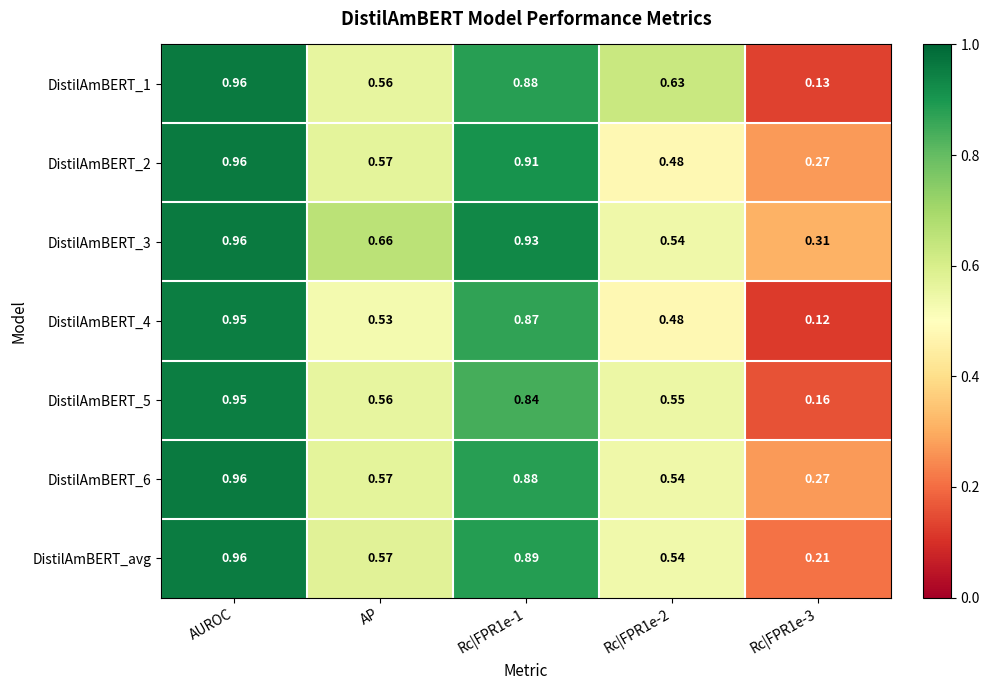

At which category does the chart reach its peak across all series?

AUROC